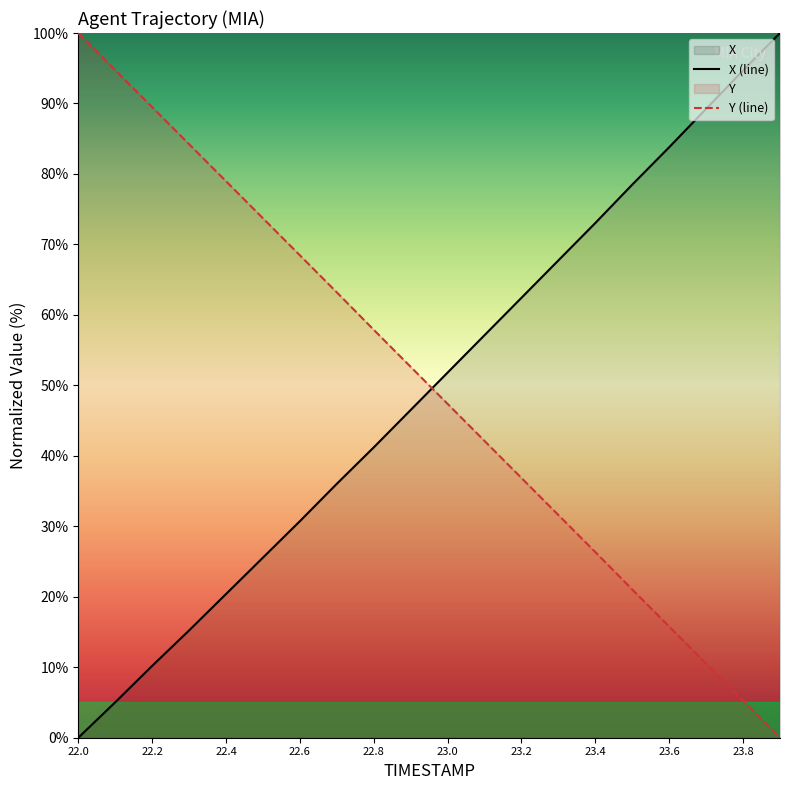

What is the difference between the maximum and minimum values in the X (line) series?

100.0